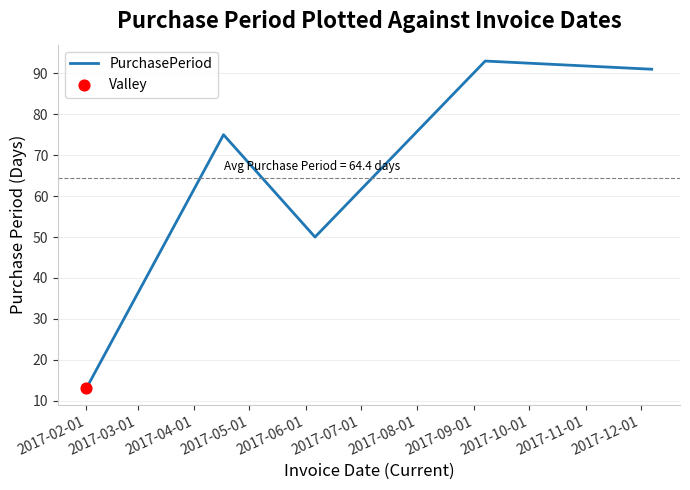

How many interior local peaks (higher than both neighbors) does the data have?

2